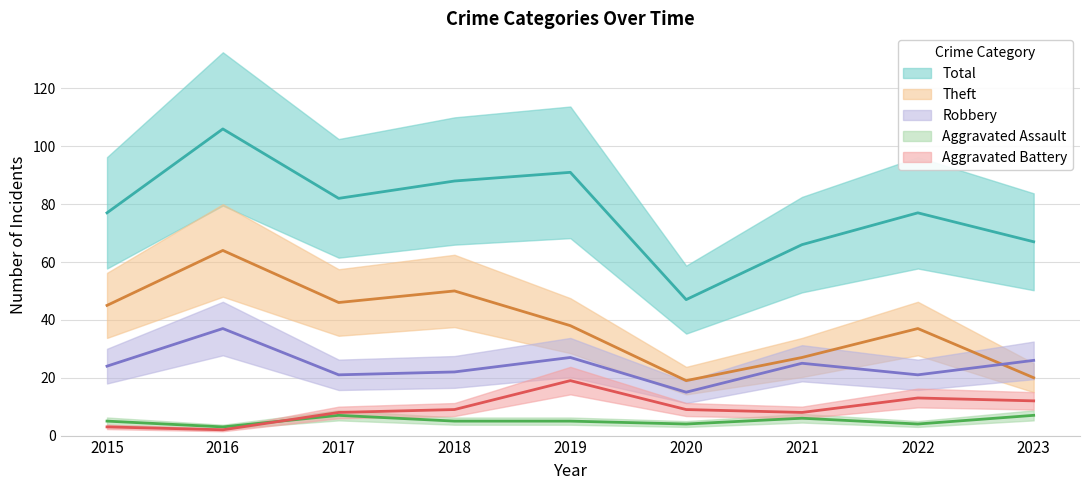

At which label is Robbery closest to 26?

2023